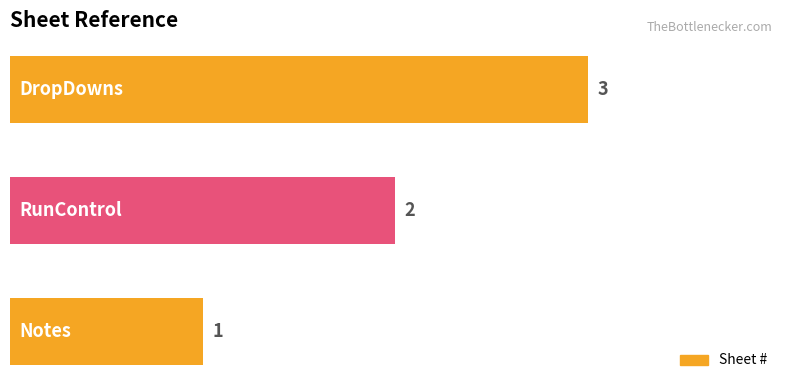

What is the greatest value displayed?

3